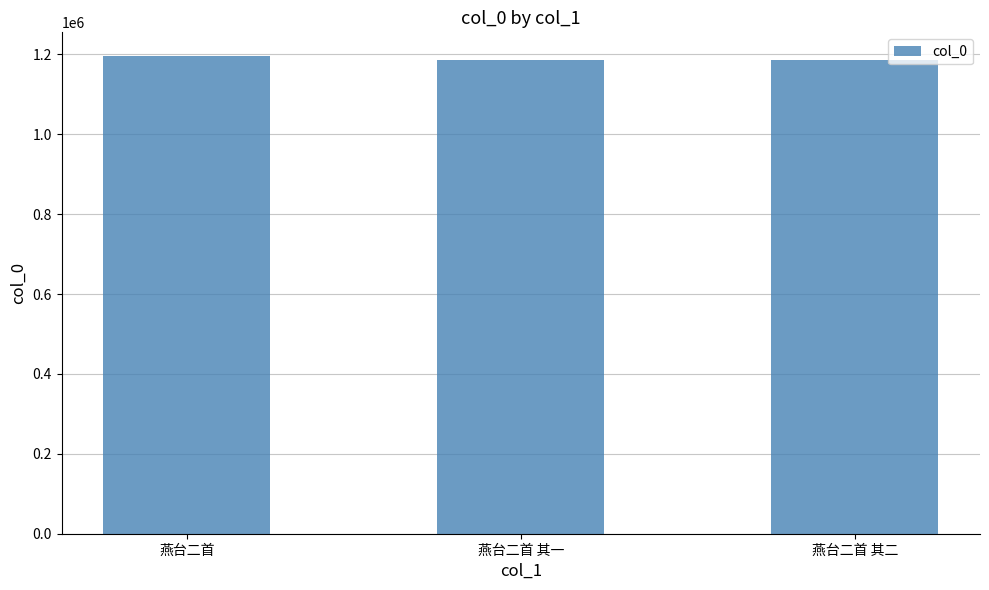

What is the label of the 2nd bar from the left?

燕台二首 其一